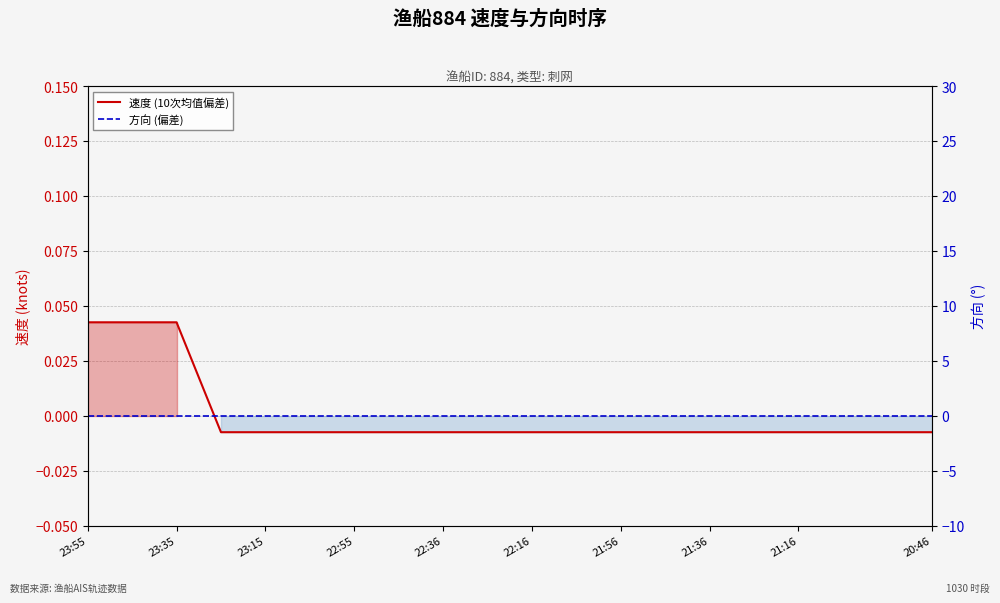

At which category is the sum across all series the highest?

23:55